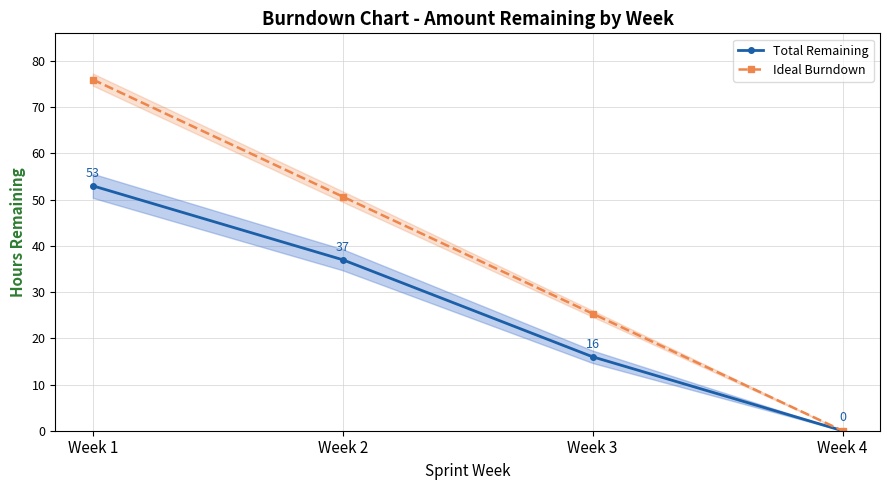

Does the chart have visible grid lines?

Yes